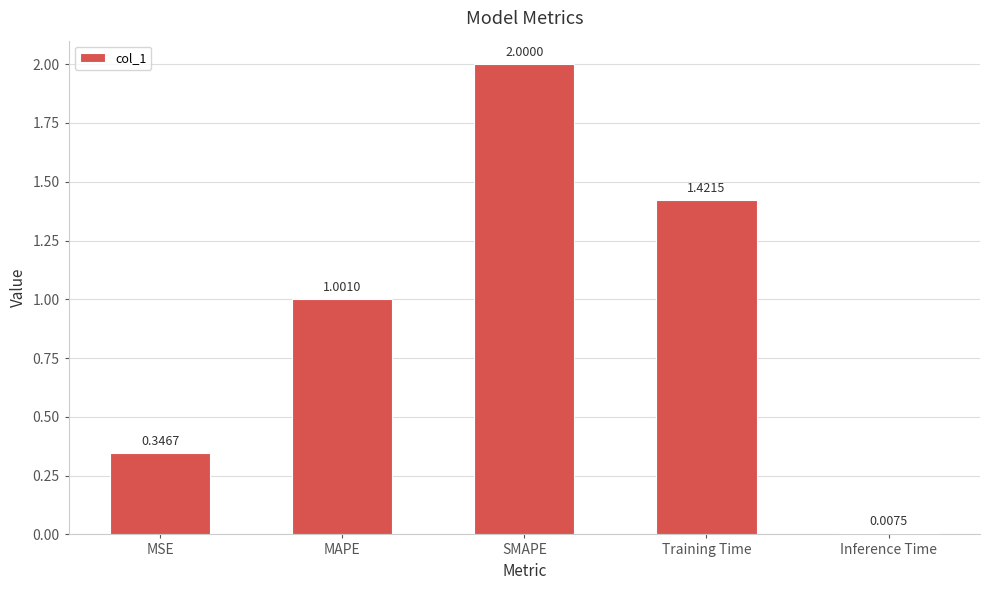

At which category does the chart reach its minimum across all series?

Inference Time